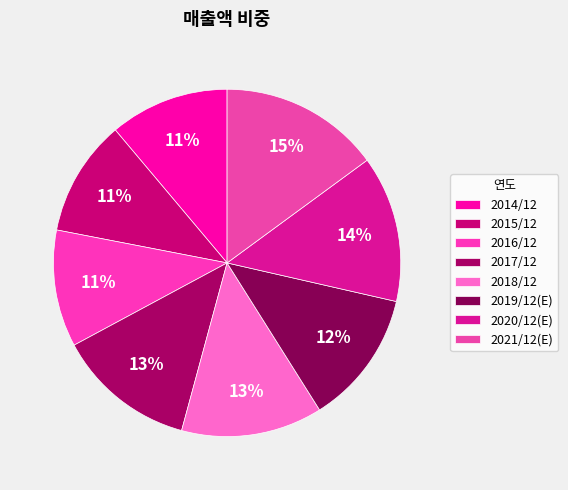

Approximately how many times larger is the value at 2019/12(E) compared to 2014/12?

1.1